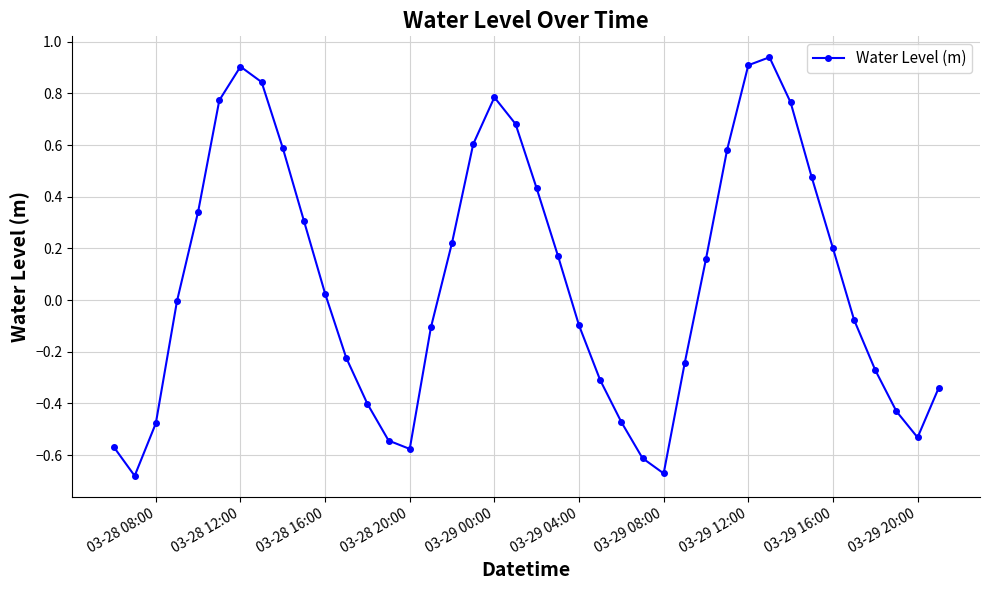

What is the sum of all values?

3.1